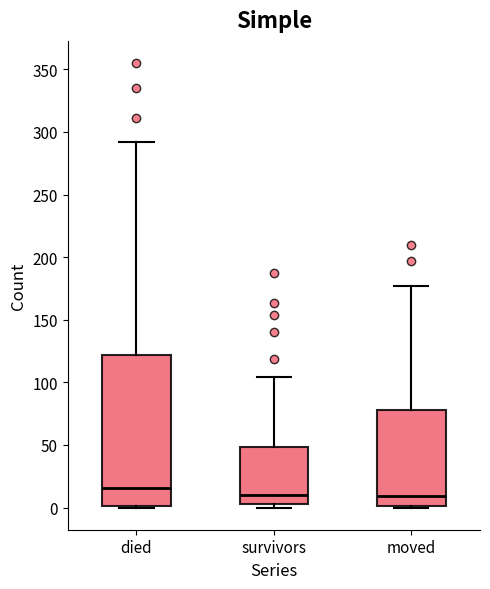

Reading left to right, transcribe this box plot: for each box, give where its median line is, the range the box spans, and where its two whiskers end, as read against the y-axis. The values are not printed on the chart, so give them approximately, as read against the axis.

died: median 15, box 0 to 120, whiskers 0 to 290
survivors: median 10, box 5 to 50, whiskers 0 to 105
moved: median 10, box 0 to 80, whiskers 0 to 175